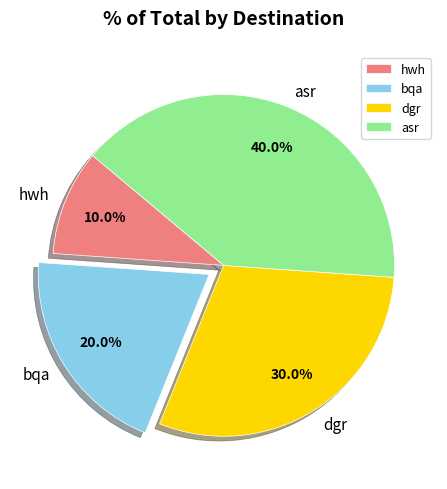

To the nearest percent, what is the combined percentage of hwh and bqa?

30%